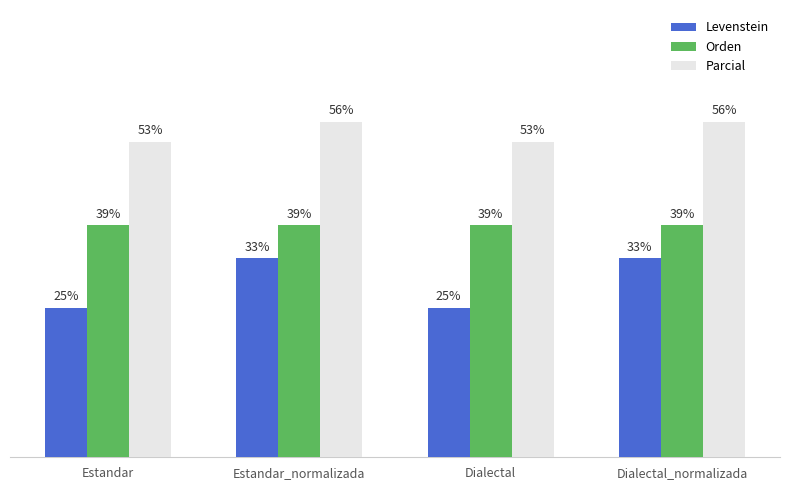

Is the value of Parcial at Estandar greater than the value of Orden at Dialectal?

Yes